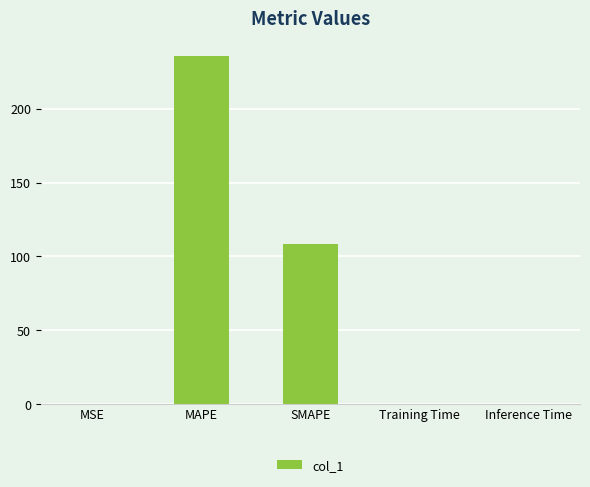

What is the average value?

68.9